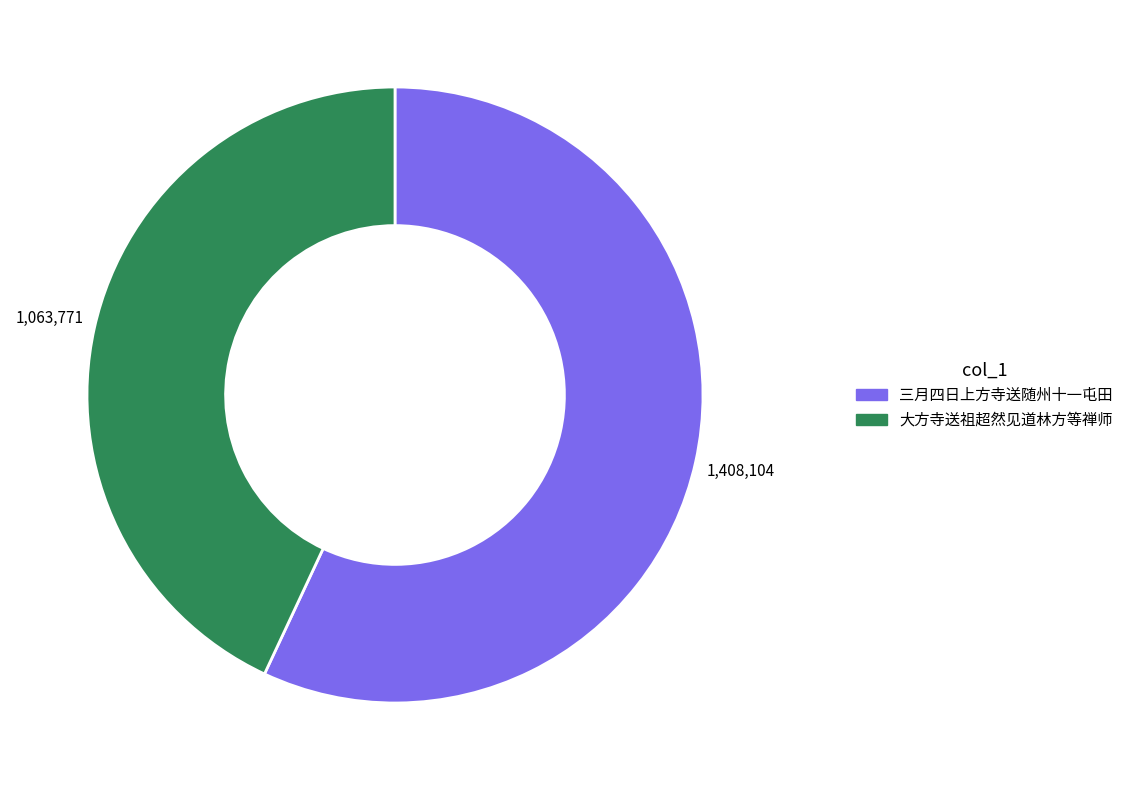

Does any single category account for the majority?

Yes